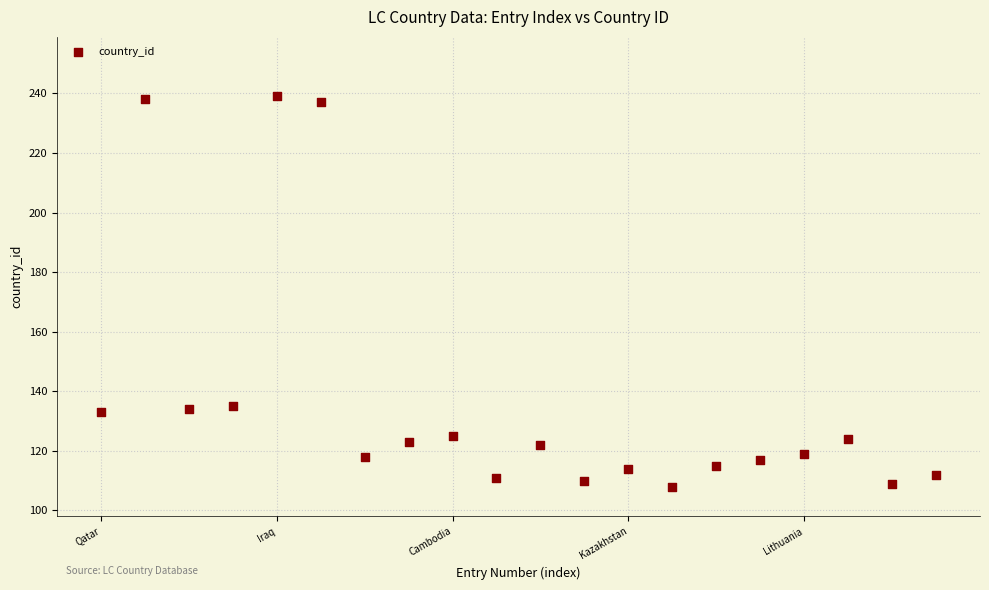

What is the range of Y values (max minus min)?

131